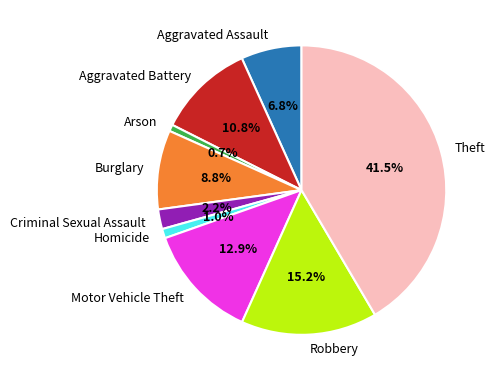

What portion of the pie excludes Aggravated Assault?

93.2%